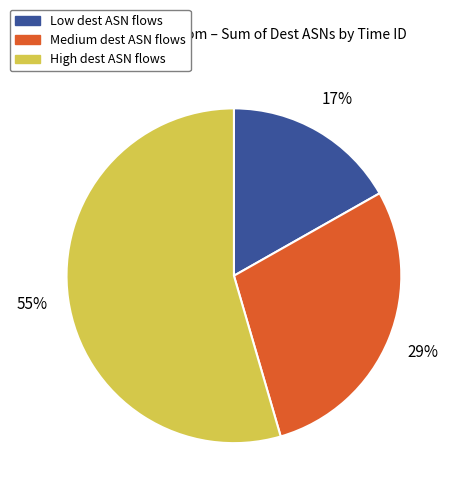

Which slice is the smallest?

Low dest ASN flows